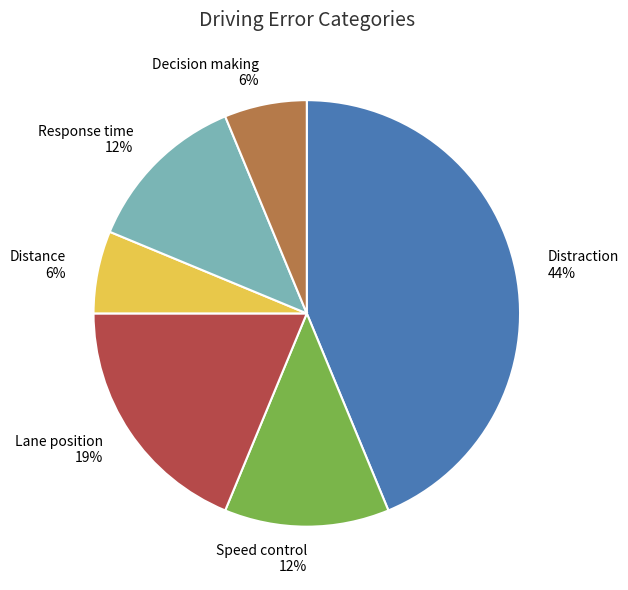

Is there any slice that represents more than half of the pie?

No